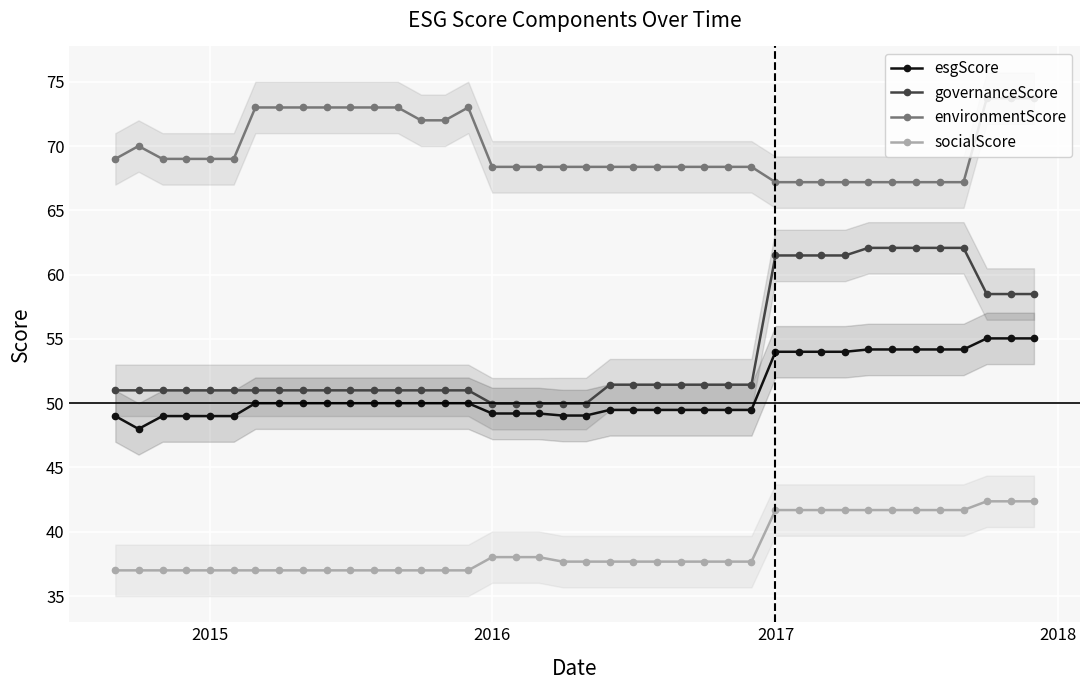

What are all the series names shown in the legend?

esgScore, governanceScore, environmentScore, socialScore